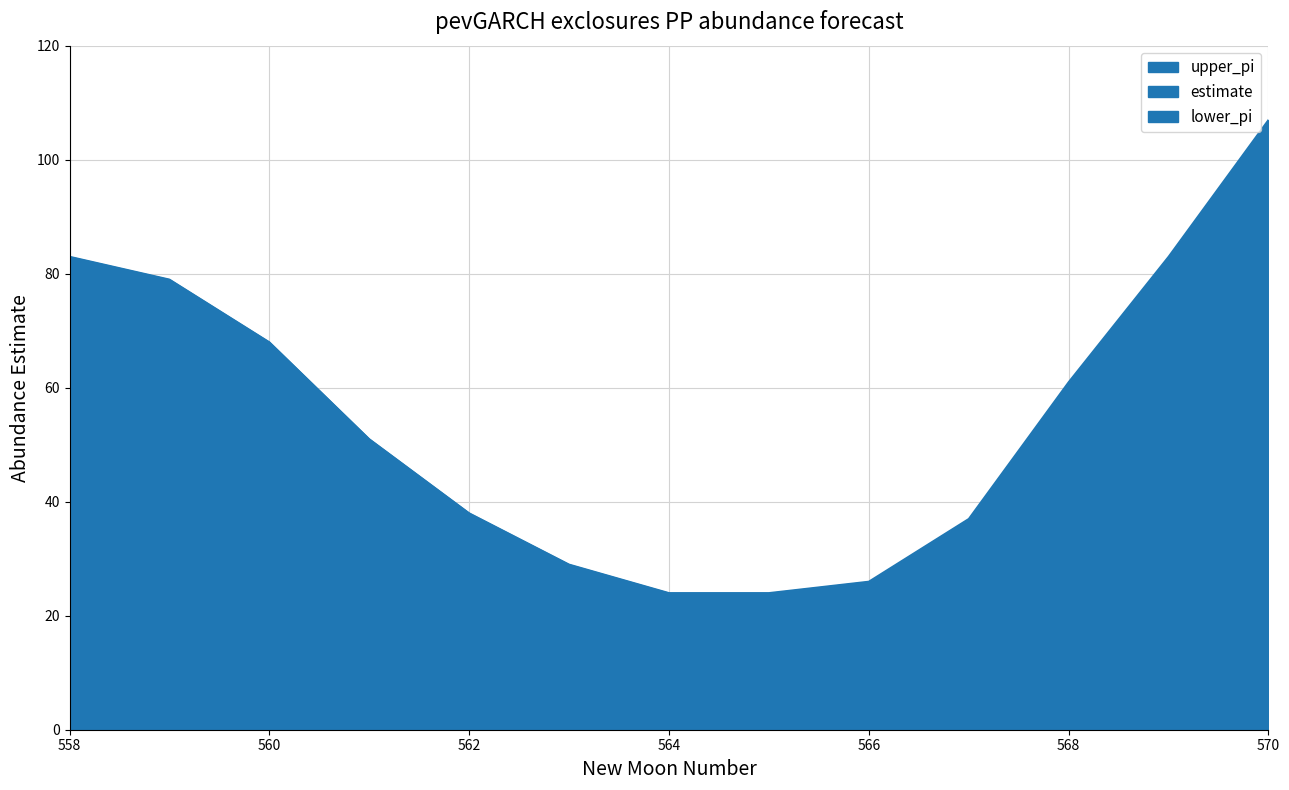

Reading right to left, transcribe all the data shown in this chart.

estimate: 67.7	50.9	35.6	21.4	14.1	13.4	13.6	17.5	24.4	34.5	47.4	59.1	65.6
lower_pi: 31.0	21.0	13.0	7.0	4.0	4.0	5.0	8.0	12.0	19.0	30.0	40.0	50.0
upper_pi: 107.0	83.0	61.0	37.0	26.0	24.0	24.0	29.0	38.0	51.0	68.0	79.0	83.0